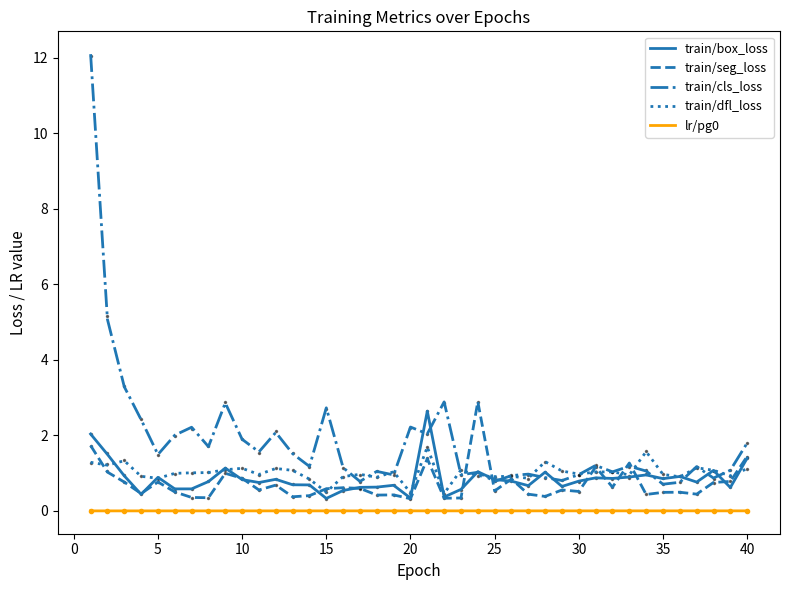

What is the highest value of the train/cls_loss series?

12.1